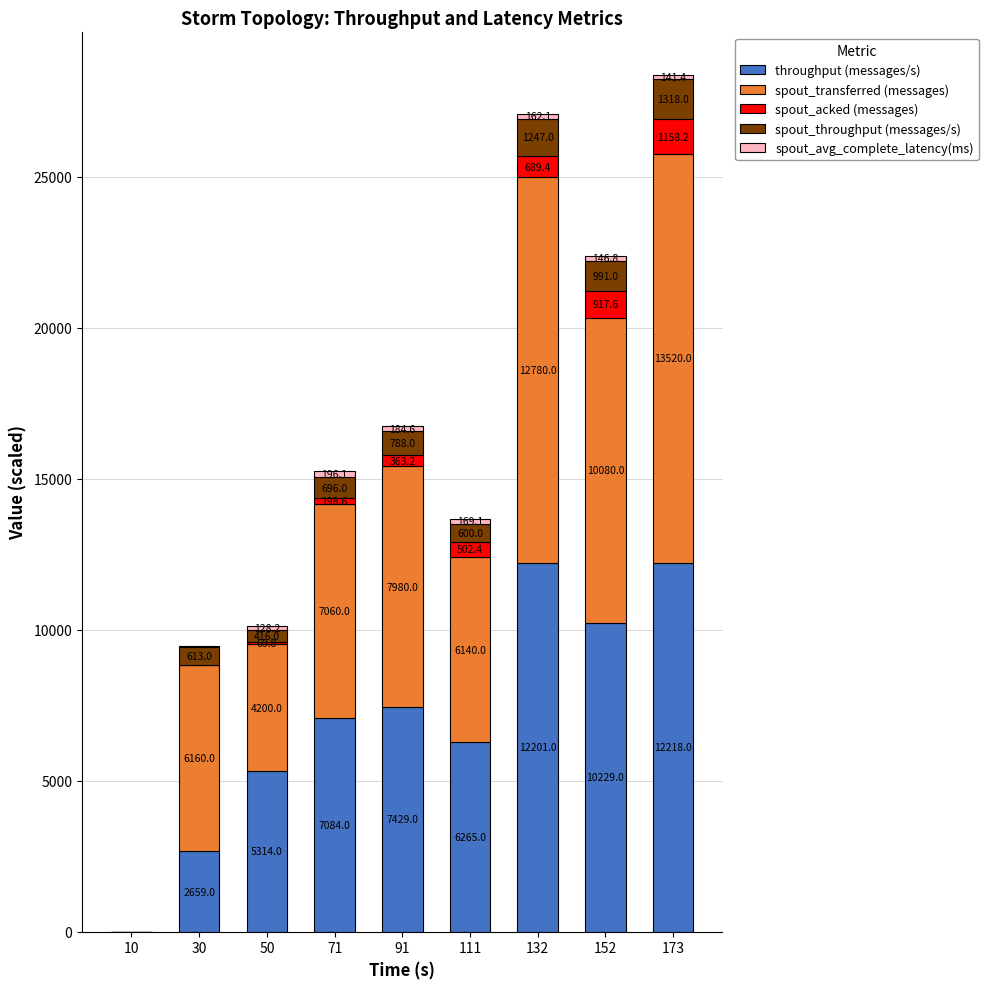

What is the maximum value for throughput (messages/s)?

12218.0